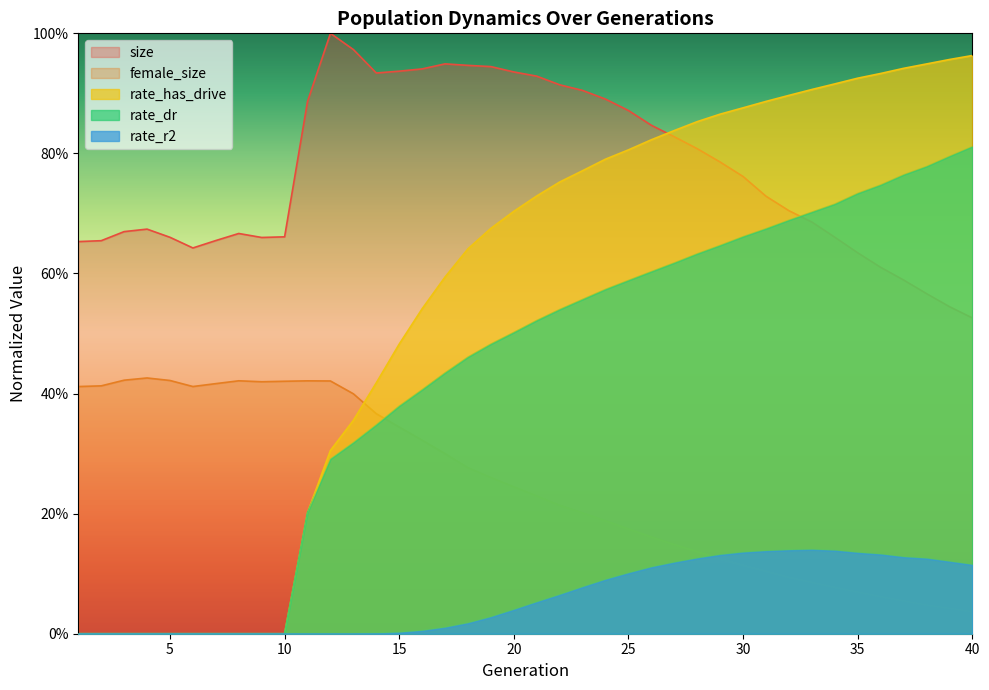

Is the value of rate_has_drive at 26 greater than the value of size at 24?

No